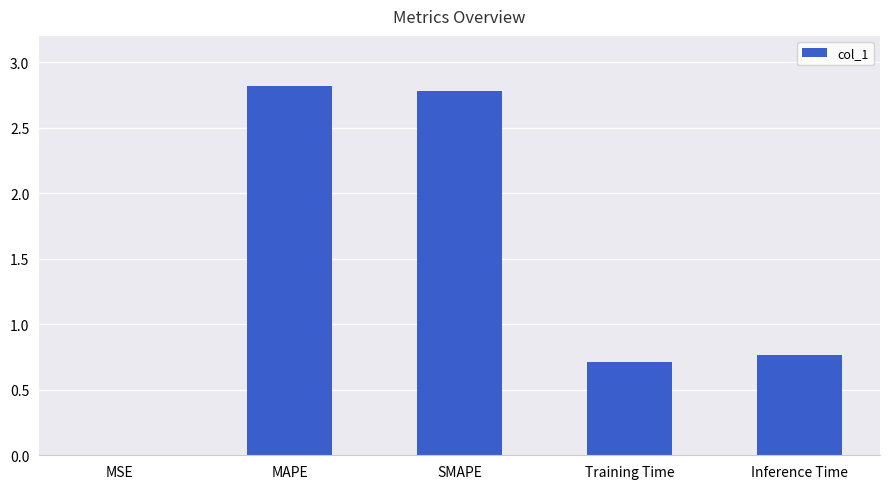

How many categories are shown in the chart?

5